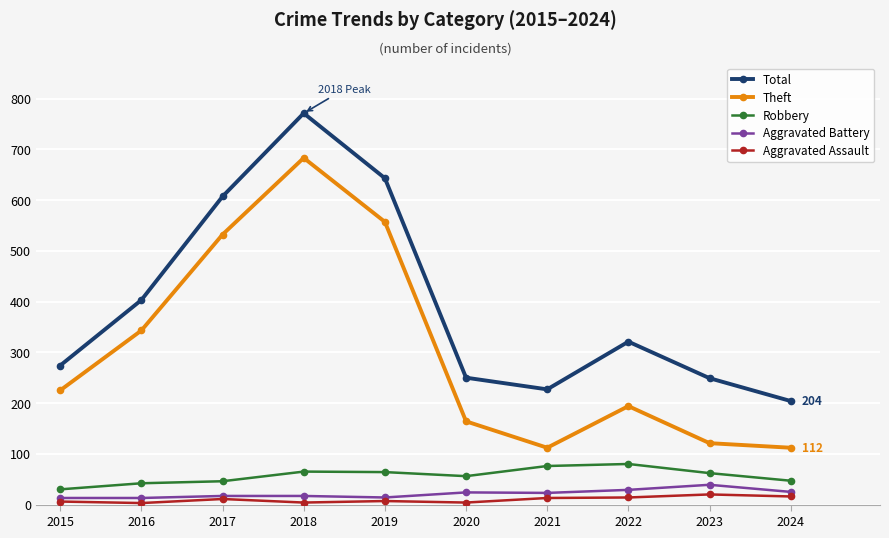

What are all the series names shown in the legend?

Total, Theft, Robbery, Aggravated Battery, Aggravated Assault